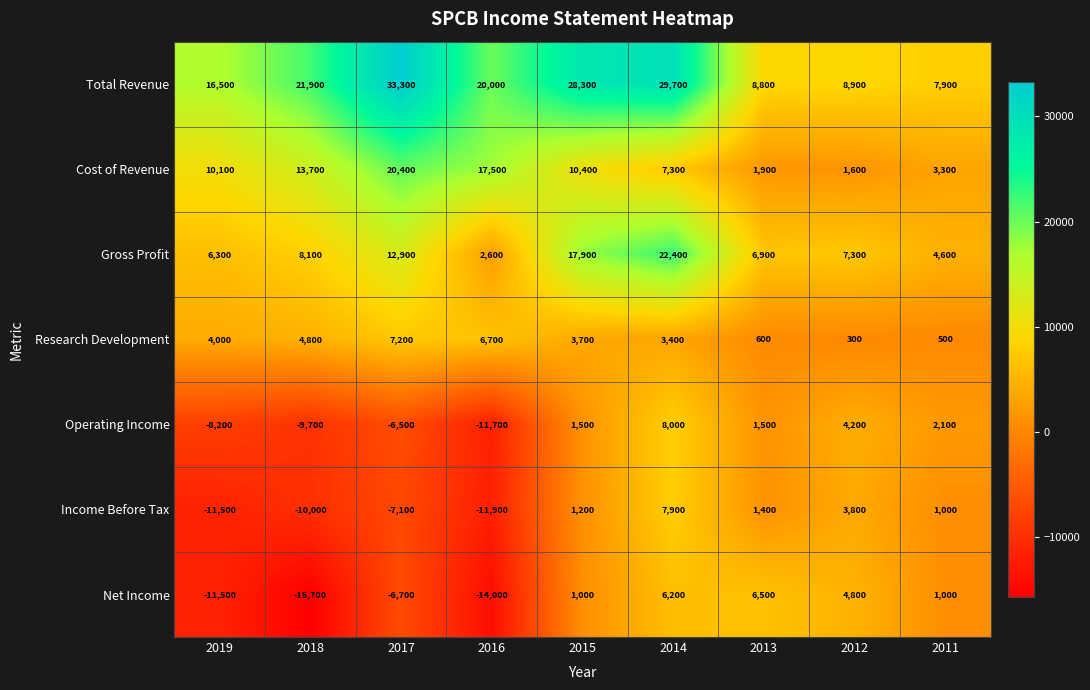

True or false: Cost of Revenue has a value of 5158 at 2011.

False